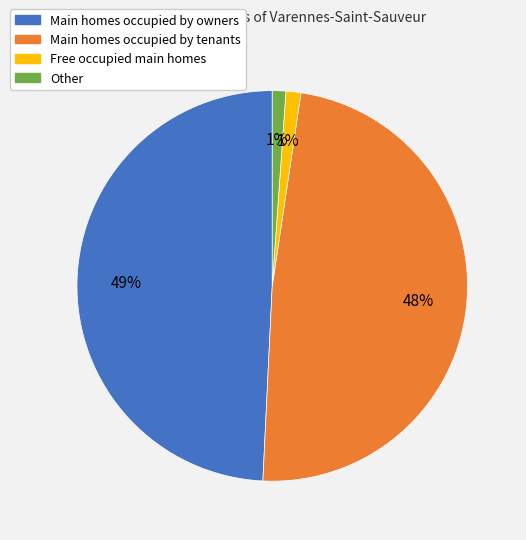

Is the sum of Other and Free occupied main homes greater than half?

No